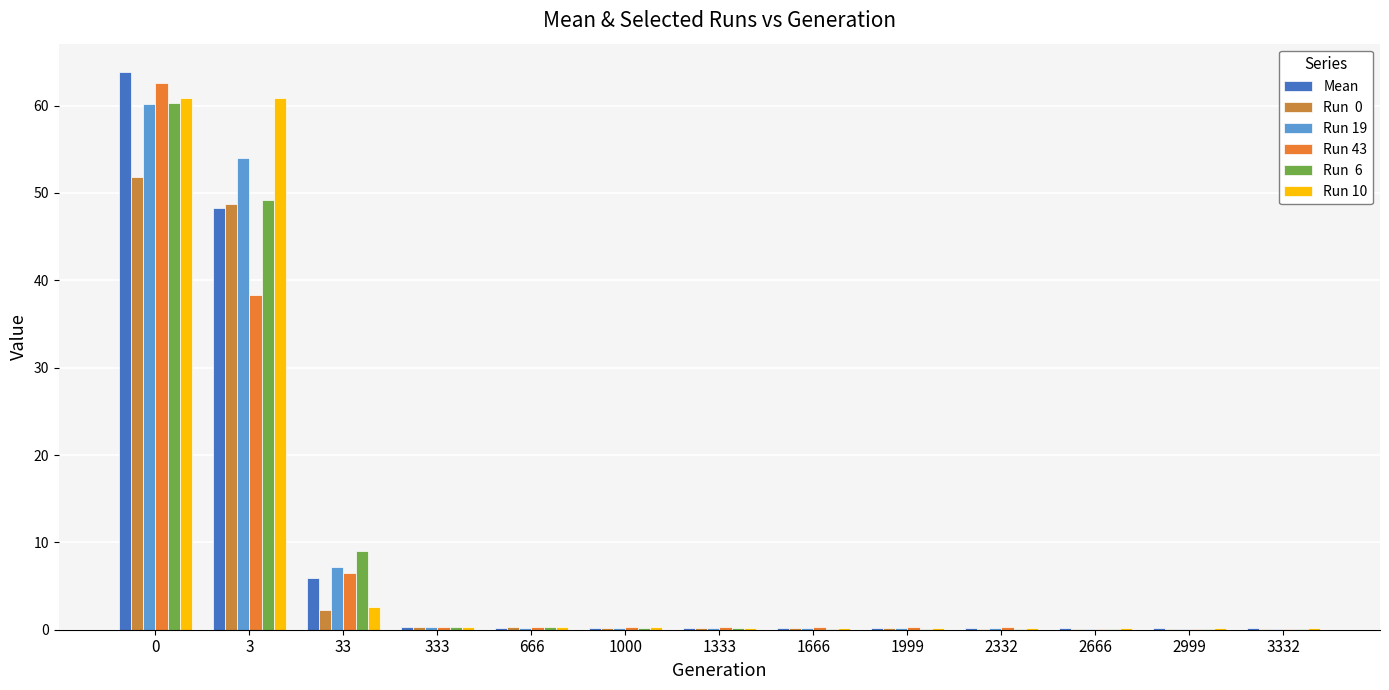

How many categories are shown in the chart?

13